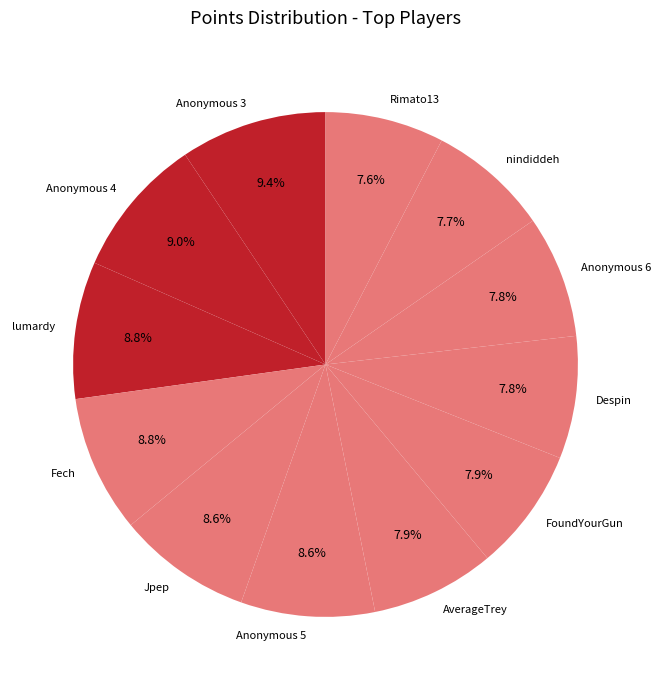

Which has a higher value, Anonymous 5 or FoundYourGun?

Anonymous 5